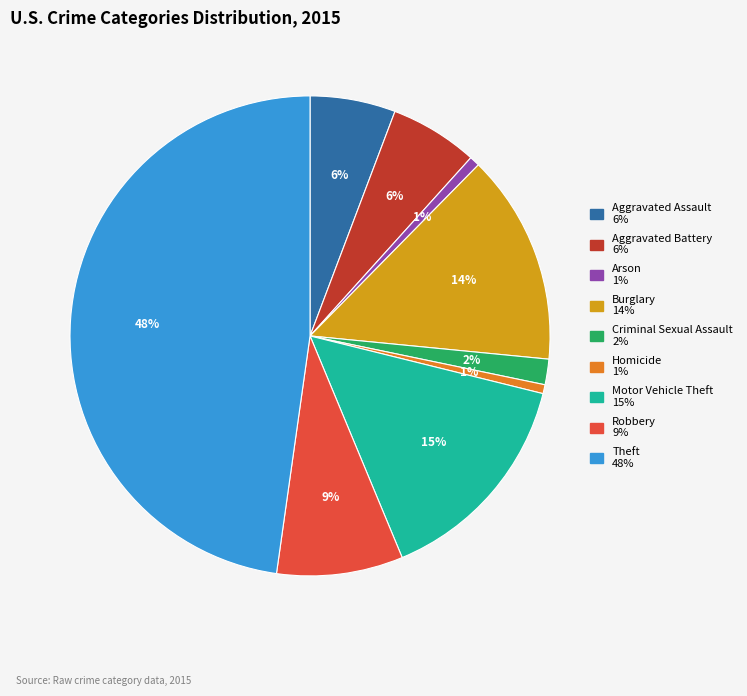

Do Burglary and Aggravated Assault together represent more than half of the pie?

No